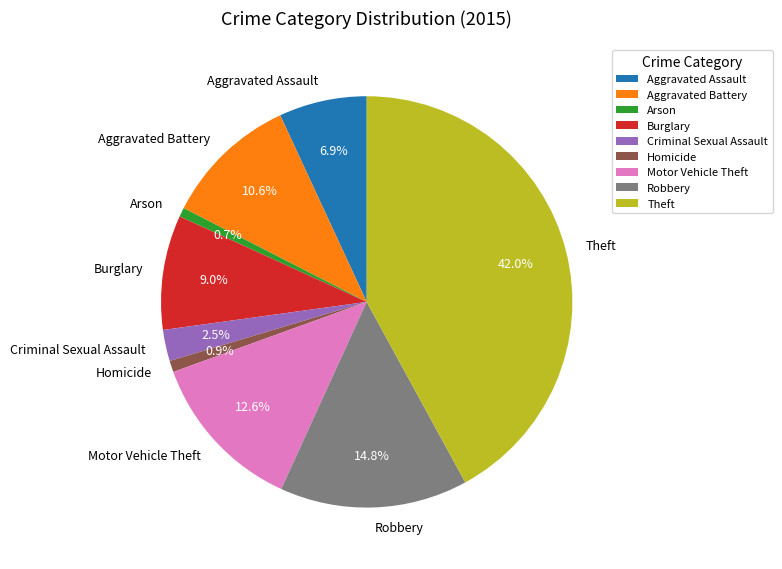

What is the largest slice in the pie chart?

Theft